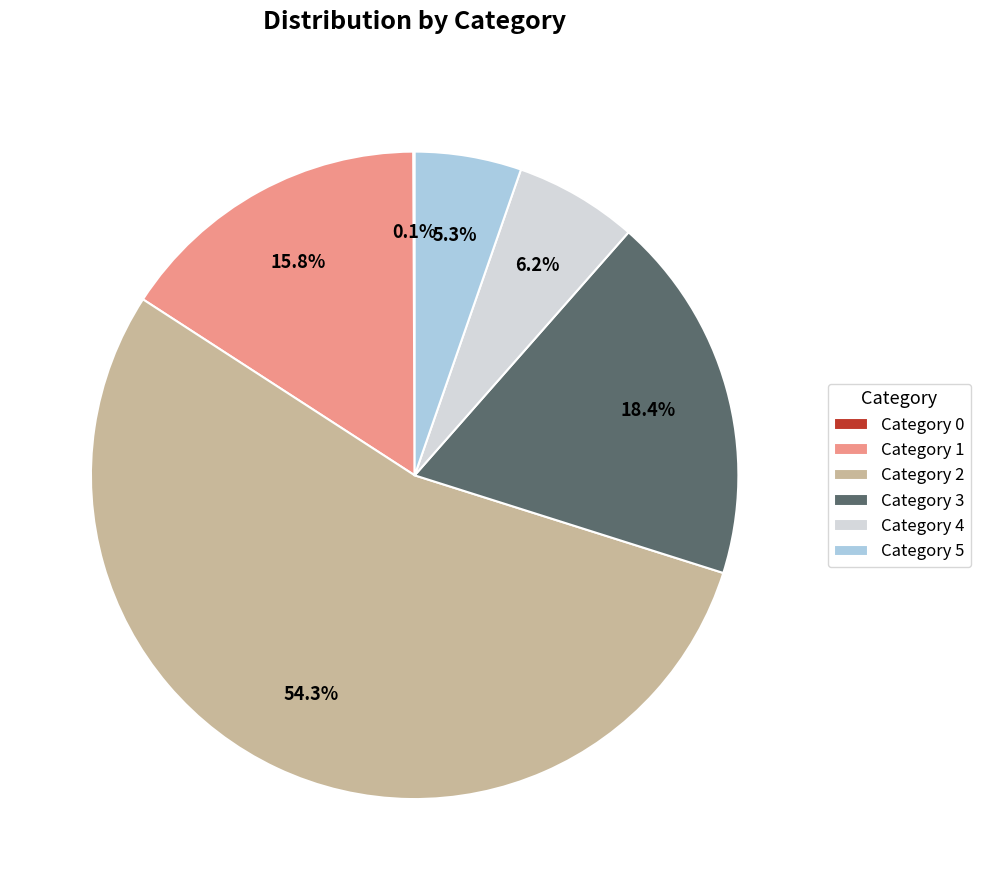

Which has a higher value, Category 5 or Category 2?

Category 2